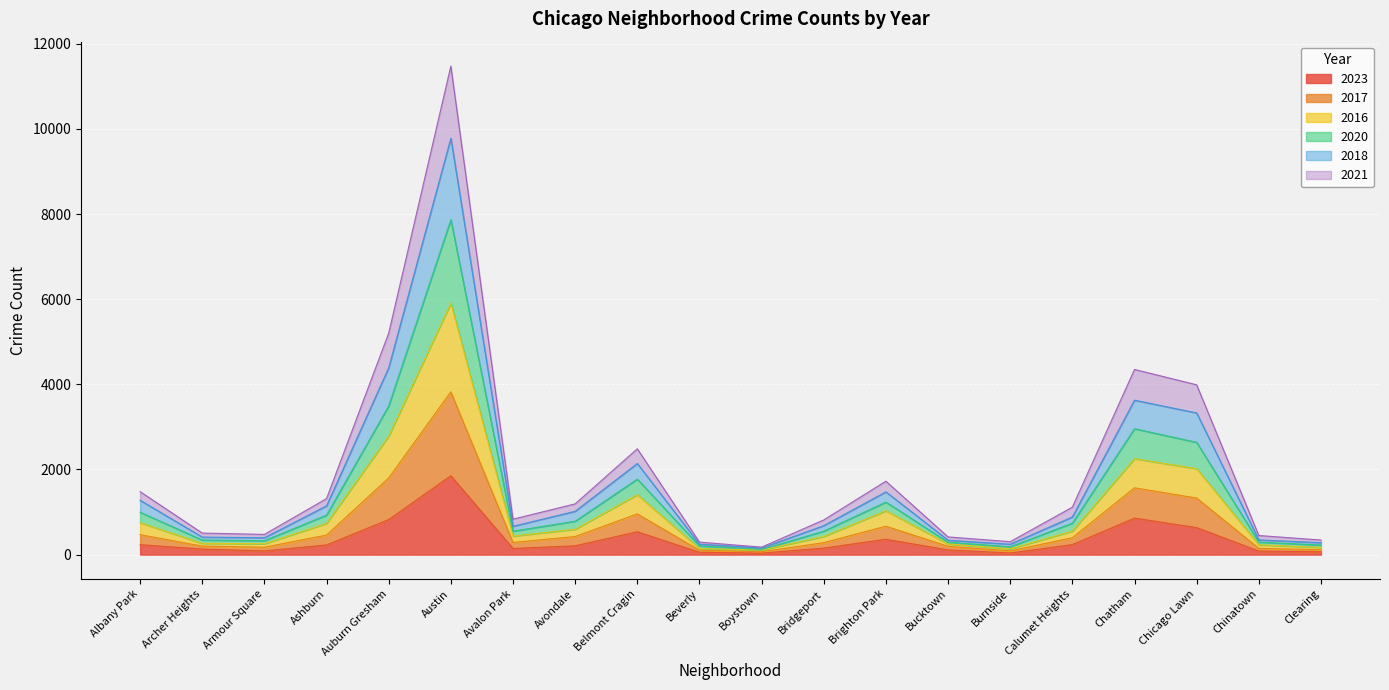

Does the chart display data point markers on the line(s)?

No